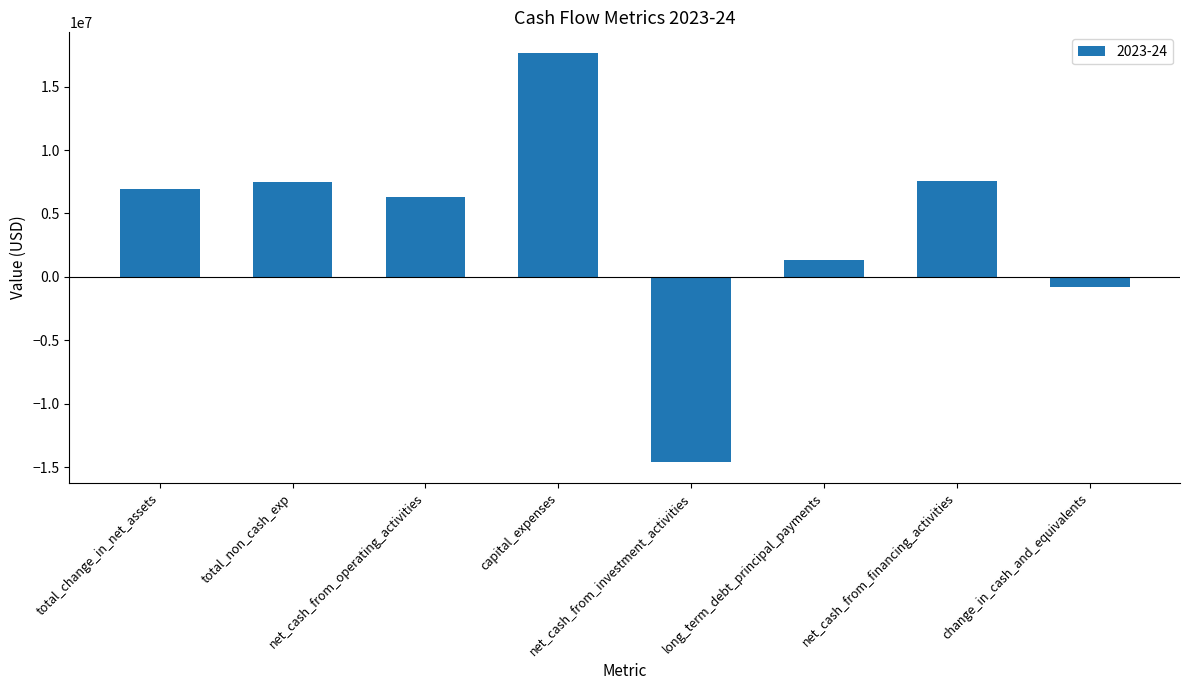

How many values are below 6951753?

4